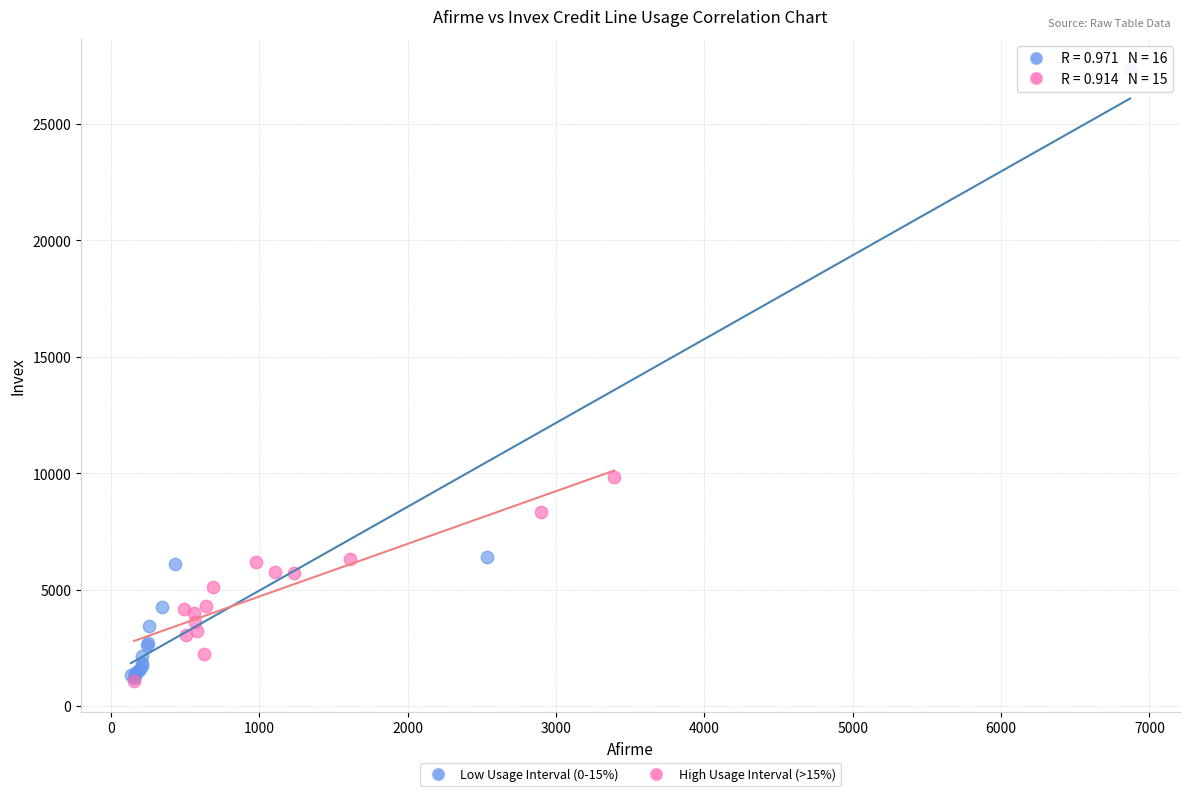

Which series has the widest spread of Y values?

Low Usage Interval (0-15%)